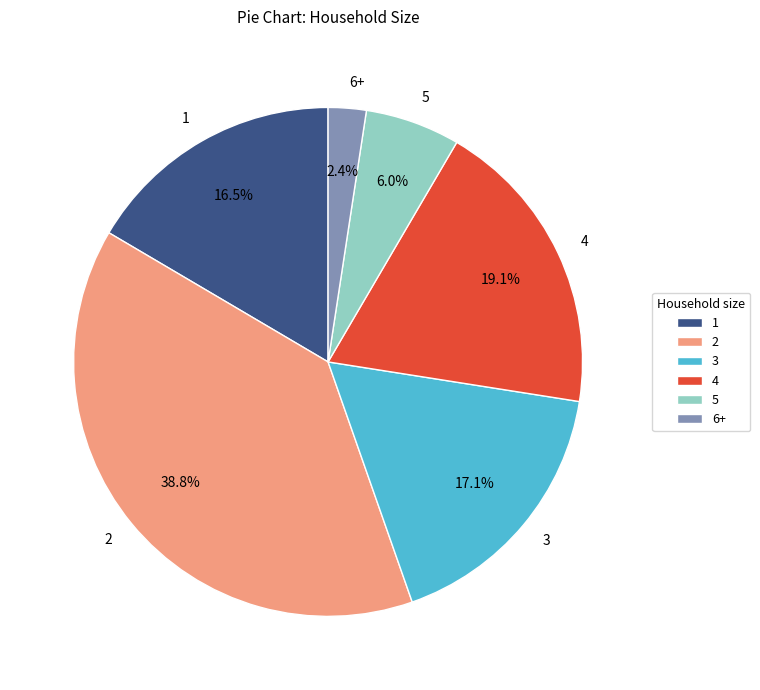

Rank the categories by value from highest to lowest.

2, 4, 3, 1, 5, 6+